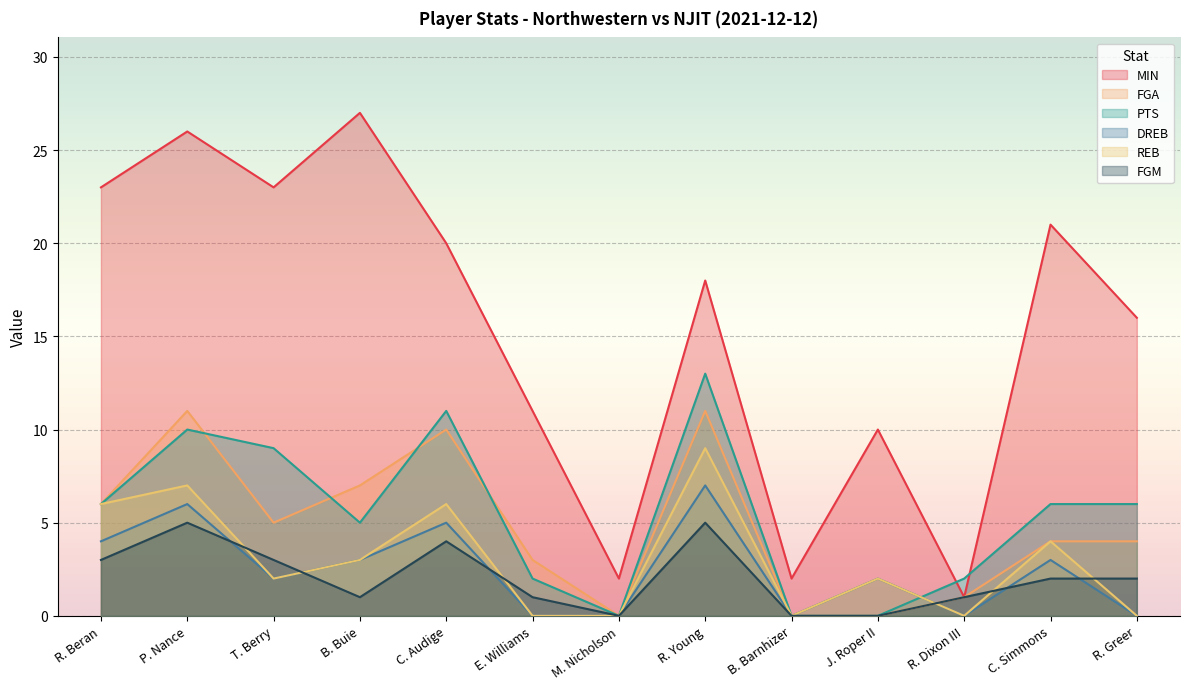

Which series has the widest spread of values?

MIN